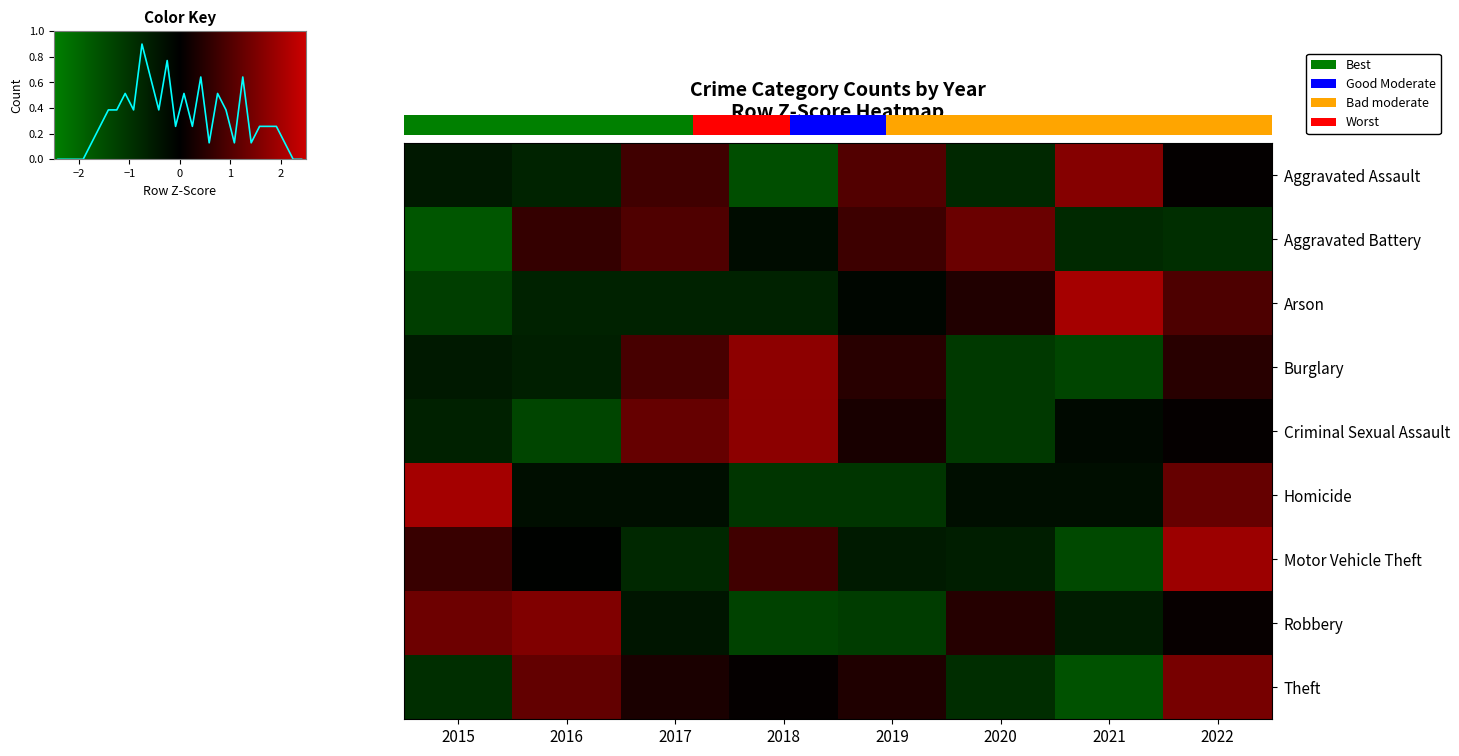

The value of Burglary at 2022 is 0.5. True or false?

True